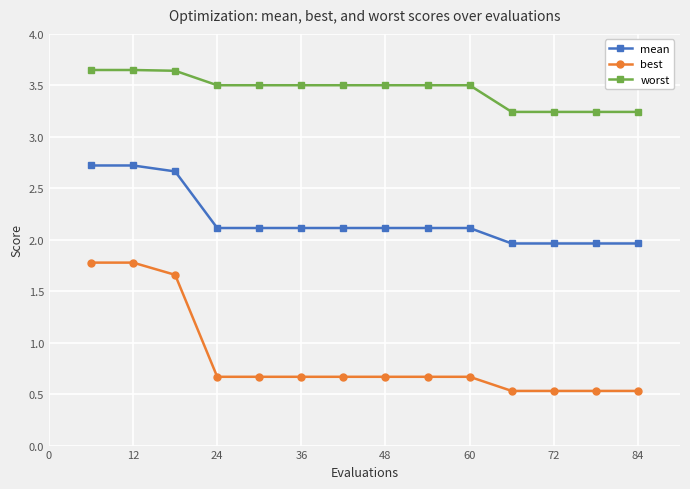

Does the chart display data point markers on the line(s)?

Yes